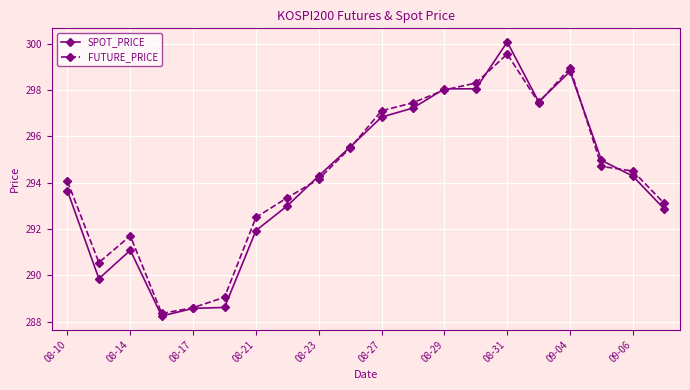

In FUTURE_PRICE, how many points are lower than both neighbors (excluding endpoints)?

3